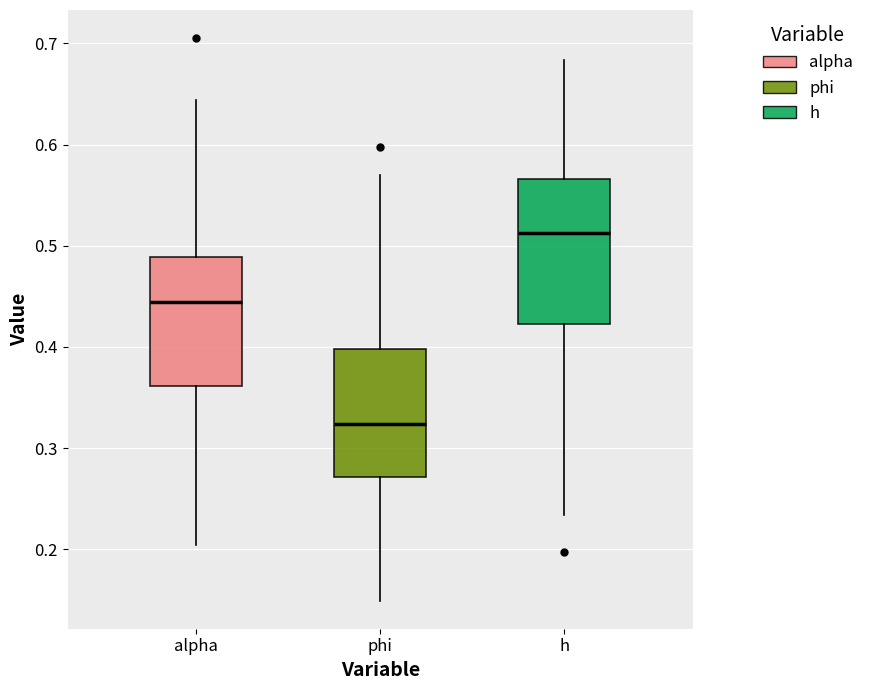

Which box's median line is the lowest?

phi